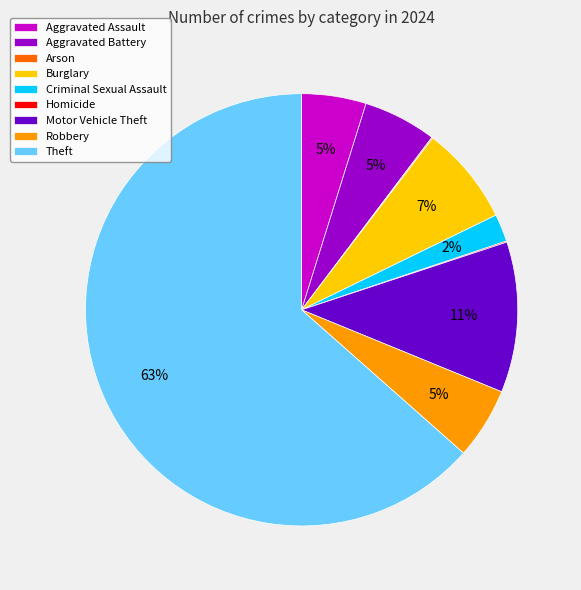

The Aggravated Battery slice represents 12% of the pie. True or false?

False